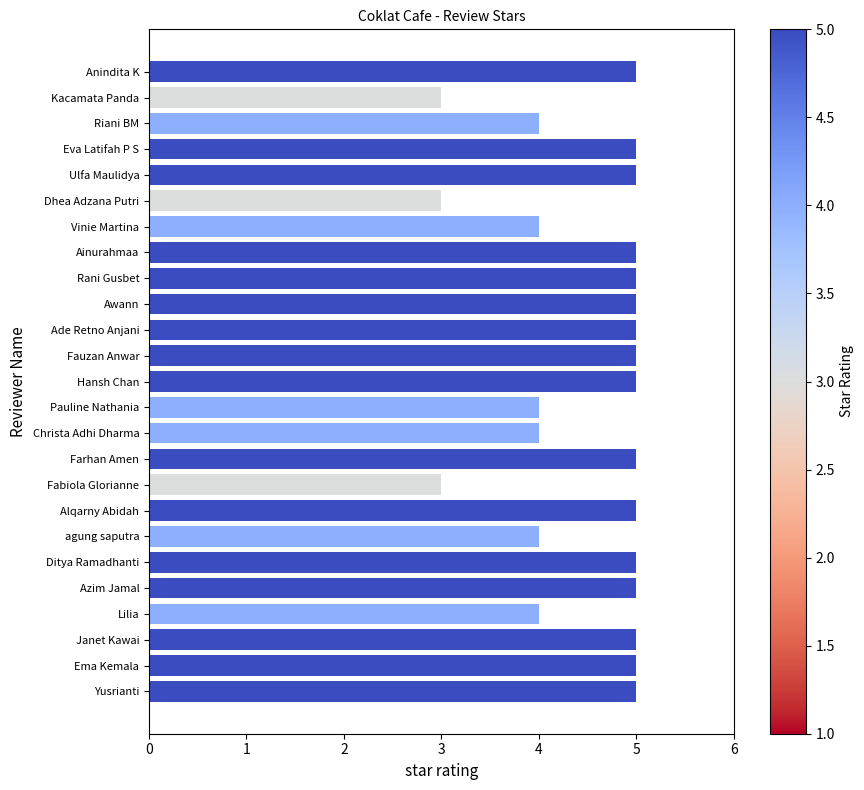

The value at Ditya Ramadhanti is 5. True or false?

True